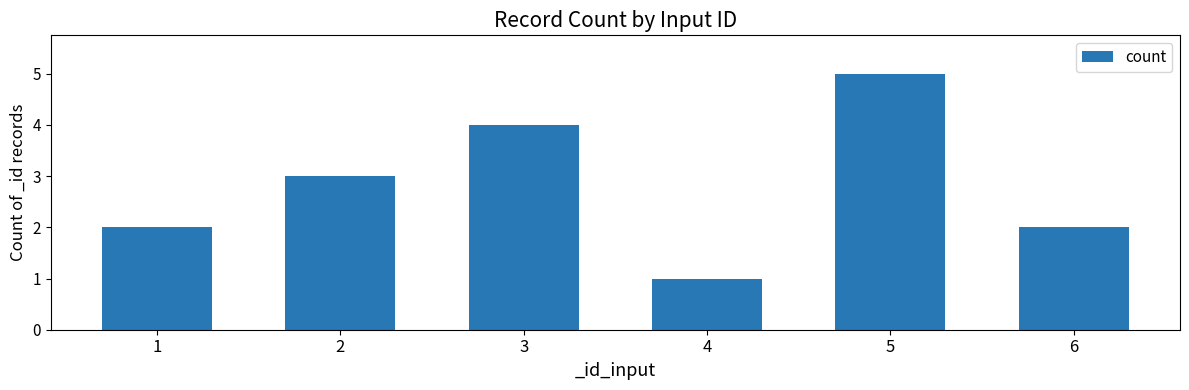

At which category does the chart reach its minimum across all series?

4